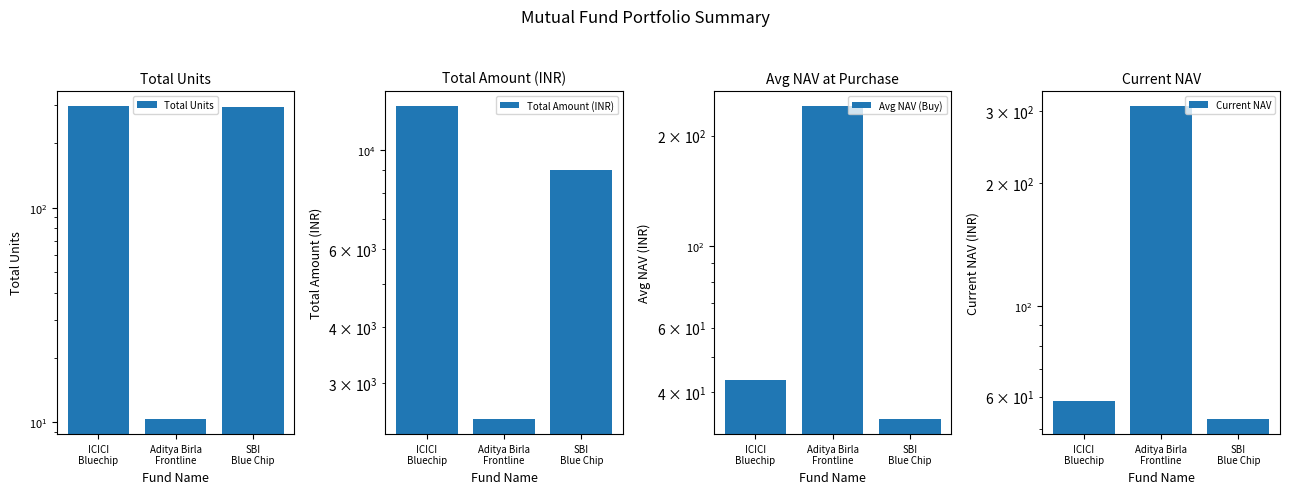

List the labels in order of Avg NAV (Buy) value, smallest first.

SBI
Blue Chip, ICICI
Bluechip, Aditya Birla
Frontline